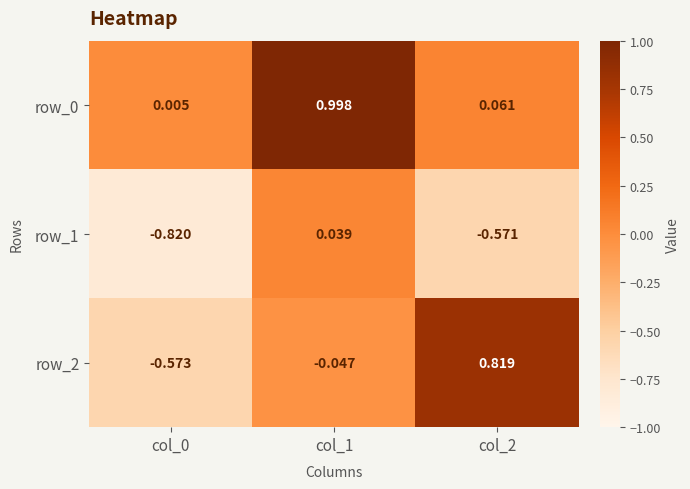

Is the value of row_1 at col_0 greater than the value of row_0 at col_1?

No